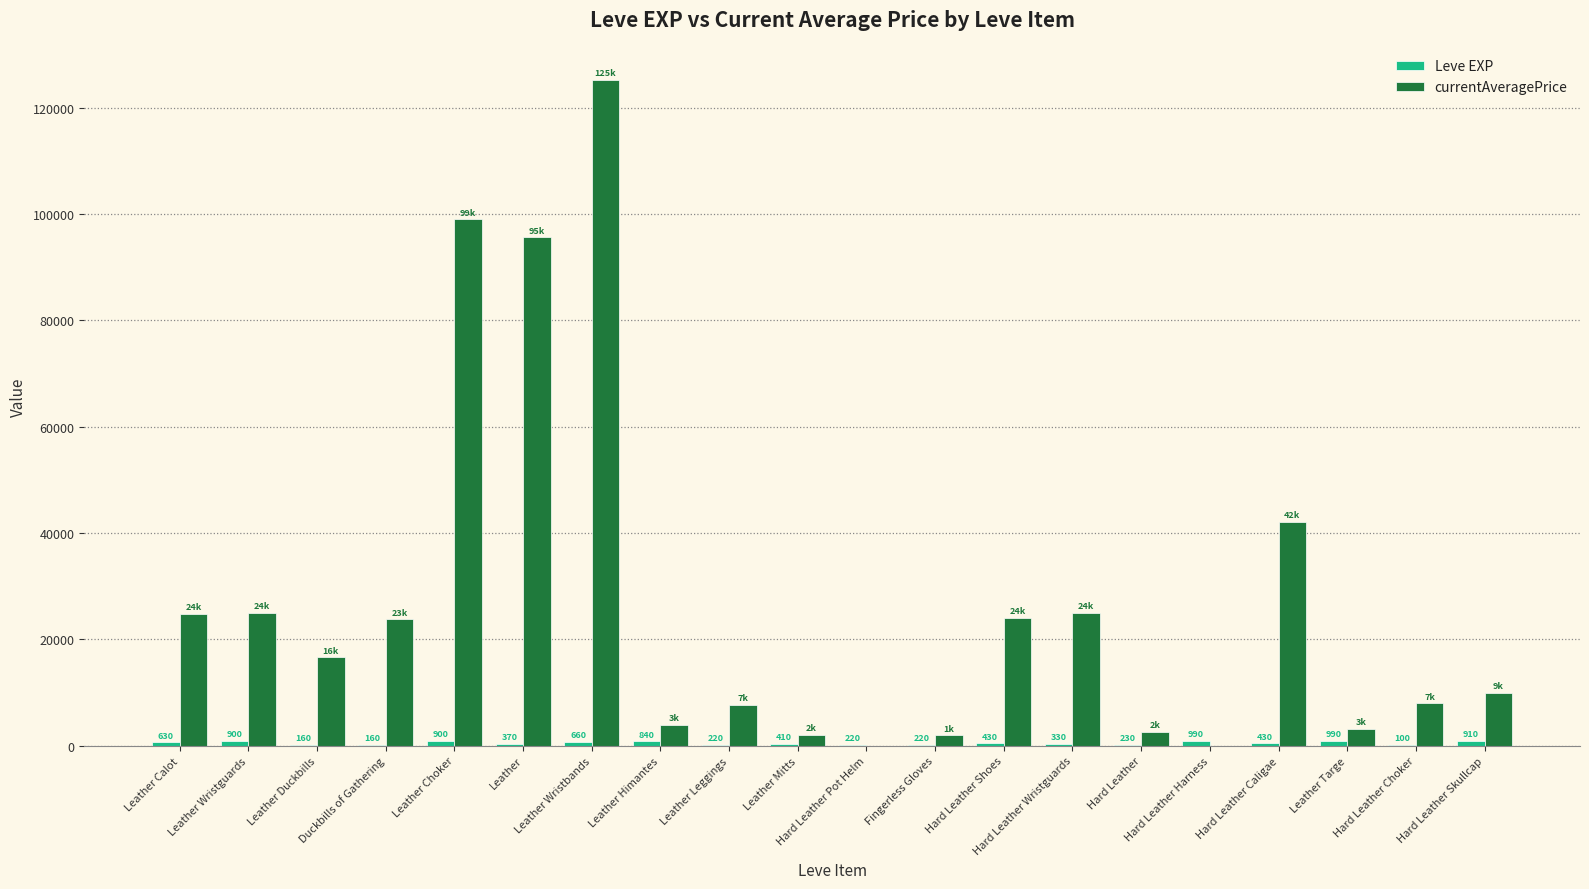

What is the spread (max minus min) of values at Leather Wristbands?

124508